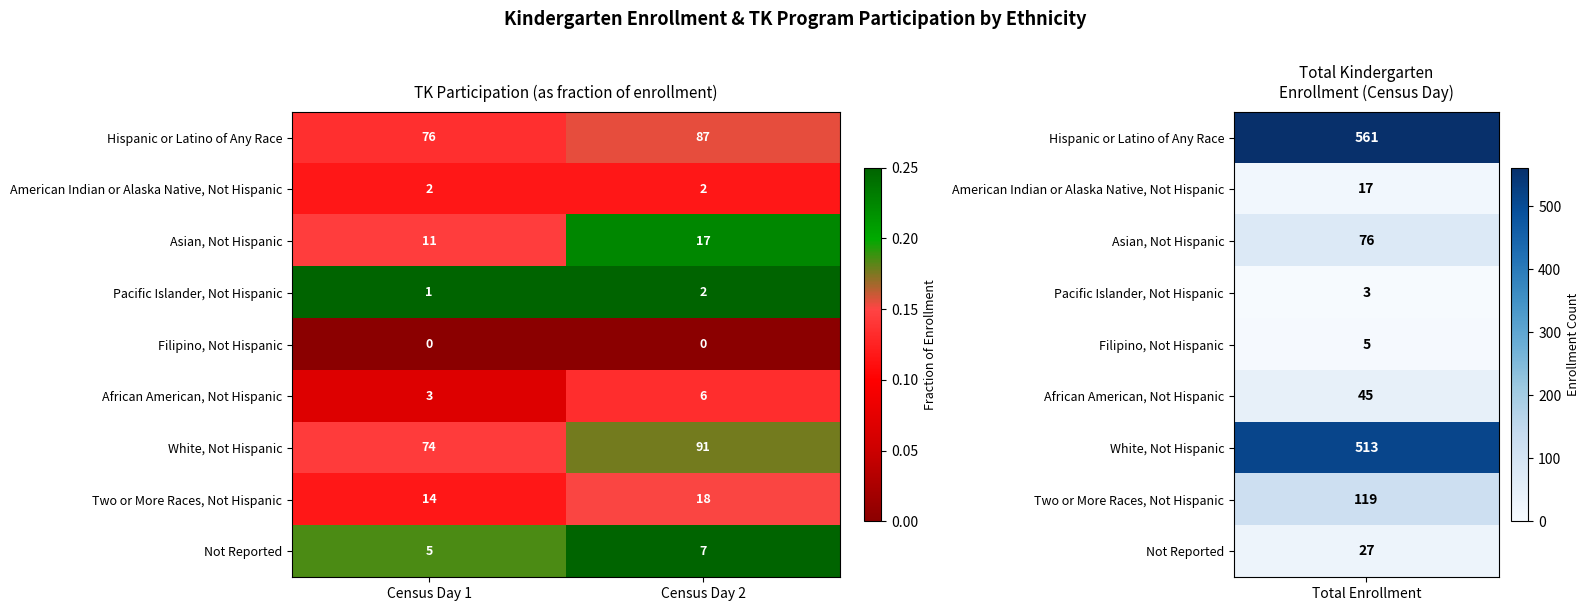

What is the spread (max minus min) of values at Census Day 2?

91